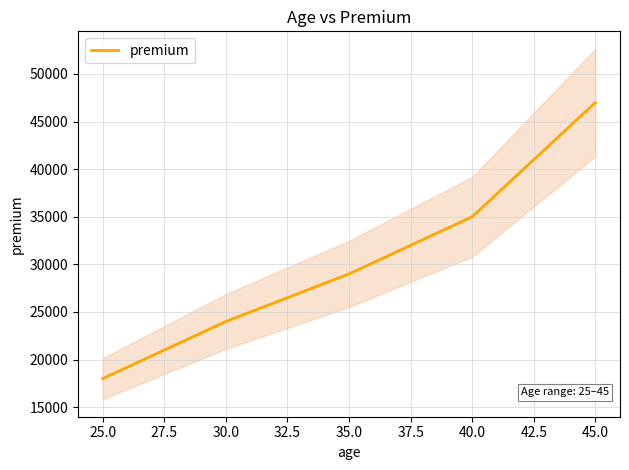

Does the chart have visible grid lines?

Yes